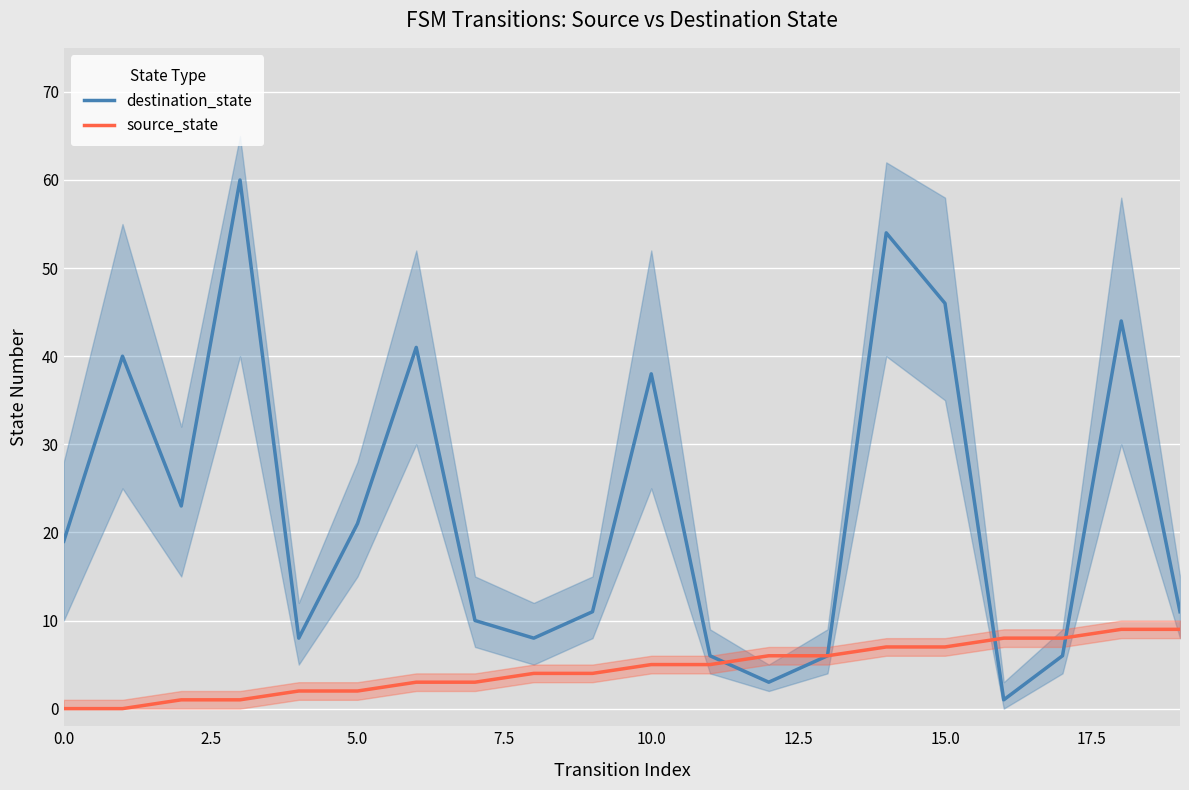

Rank the series by their average value, from lowest to highest.

source_state, destination_state